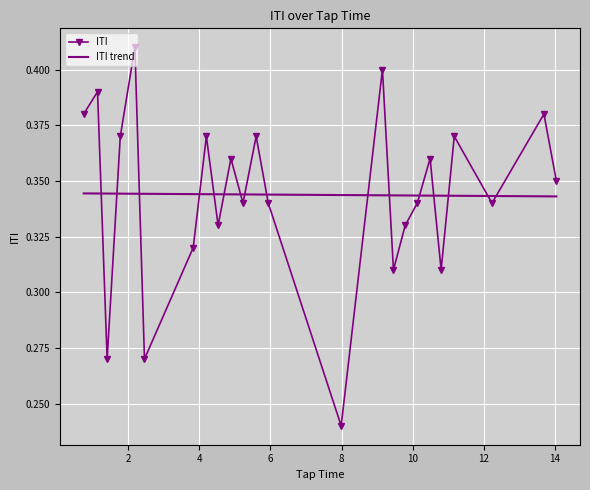

What is the approximate value at 7.99?

0.2